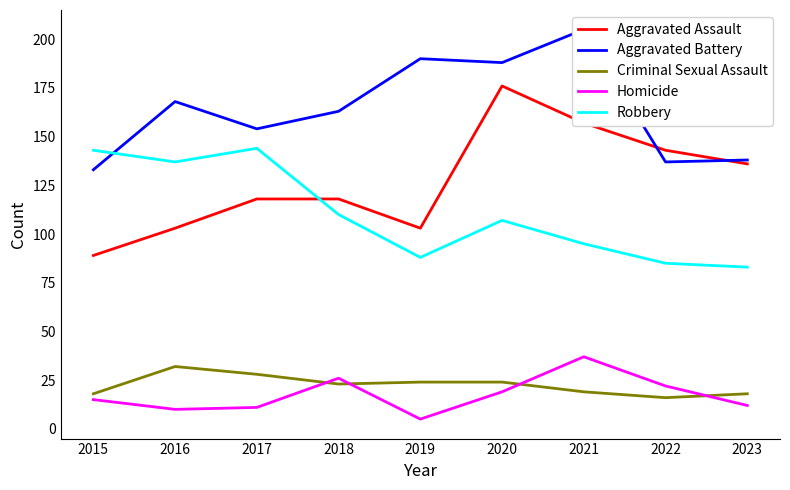

How many lines are shown in the chart?

5